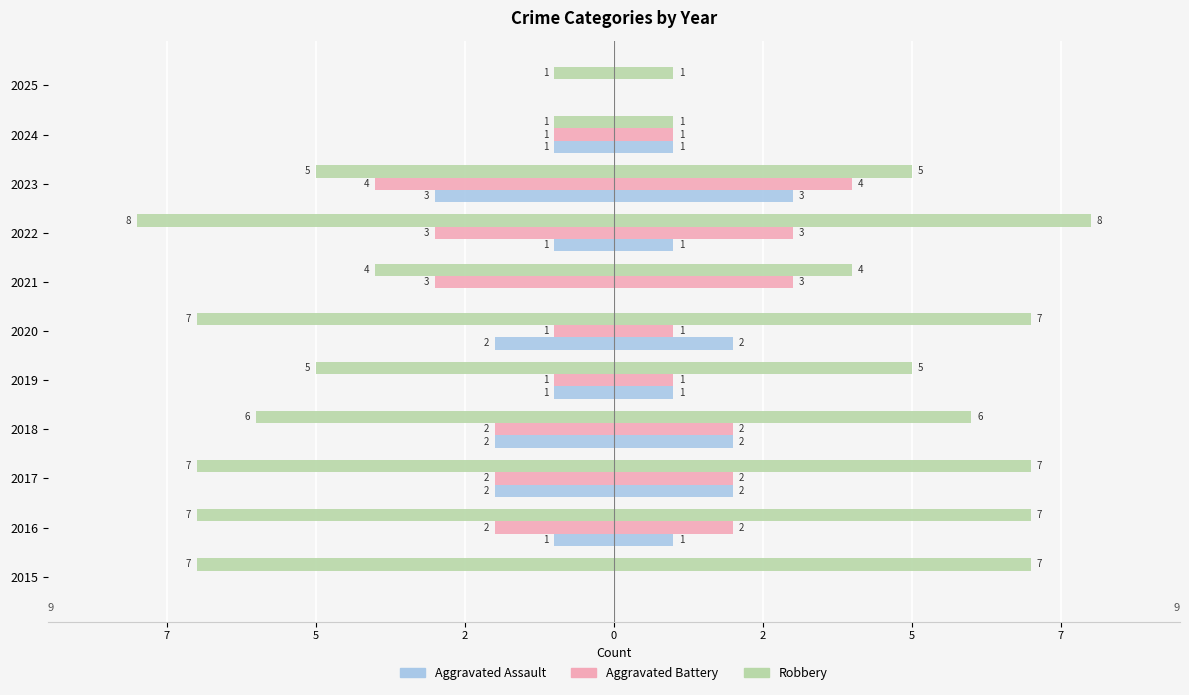

How many distinct data groups are displayed?

3